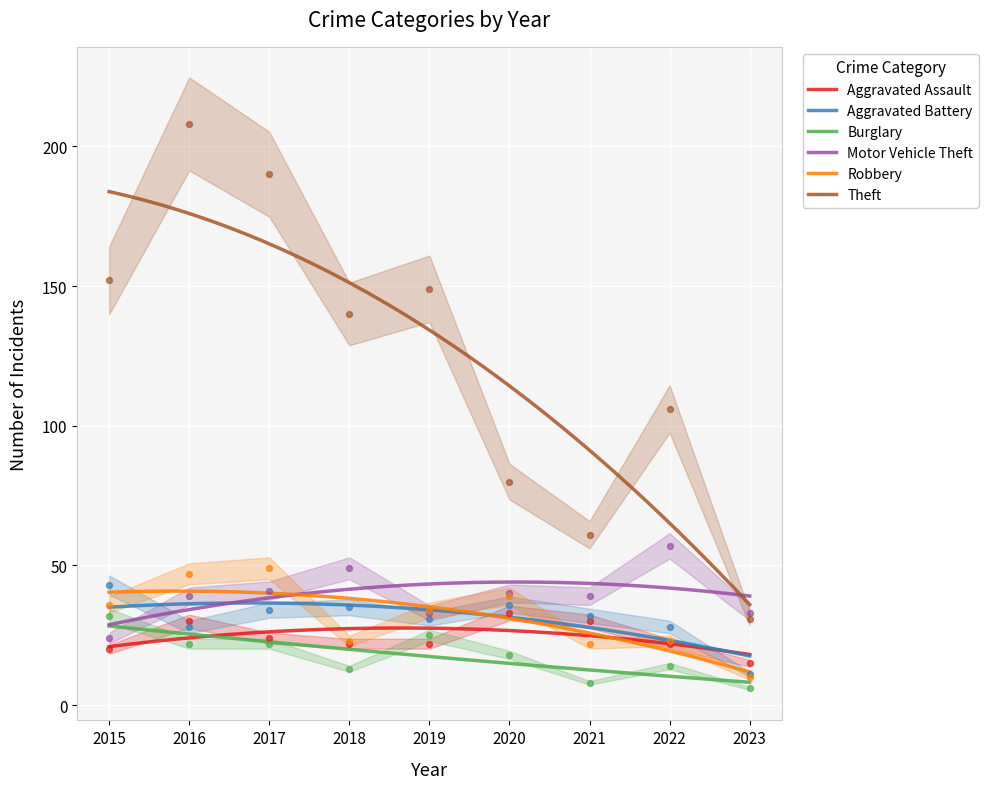

Which series contains the lowest Y value?

Burglary